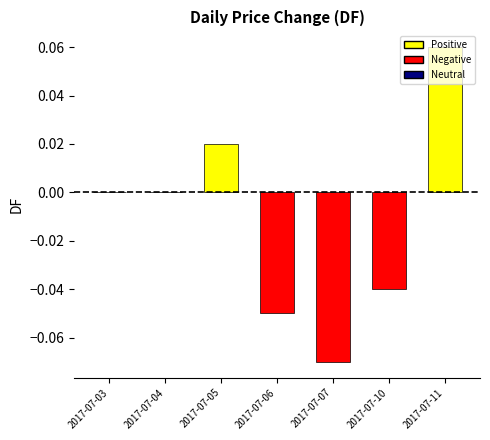

Is it true that the value at 2017-07-04 is 0.0?

True